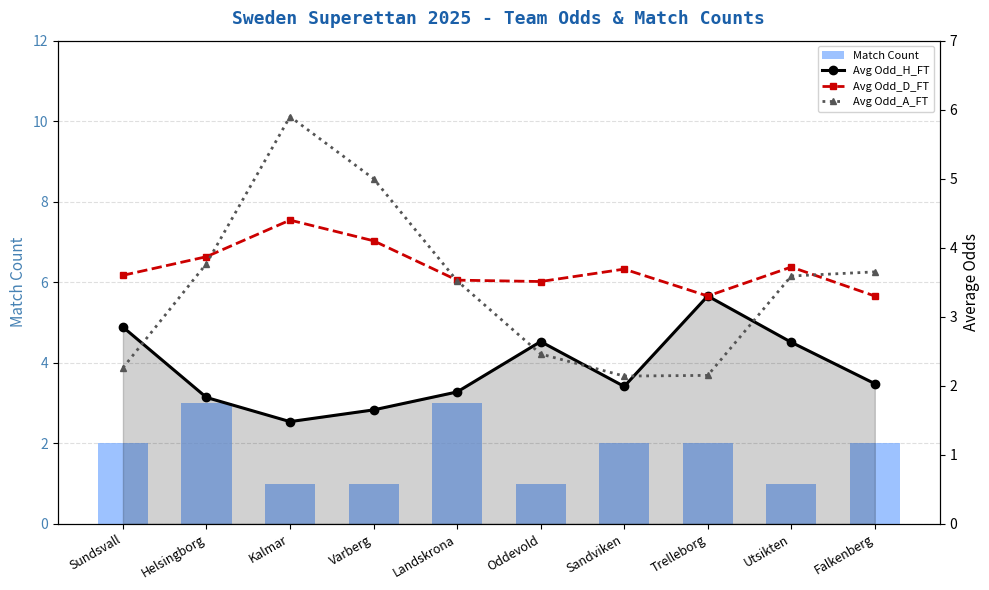

What are all the series names shown in the legend?

Match Count, Avg Odd_H_FT, Avg Odd_D_FT, Avg Odd_A_FT